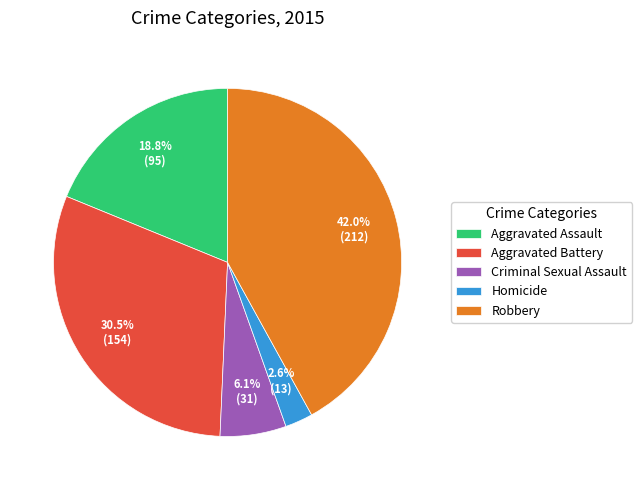

To the nearest percent, what is the difference between the Robbery and Aggravated Assault slice percentages?

23%